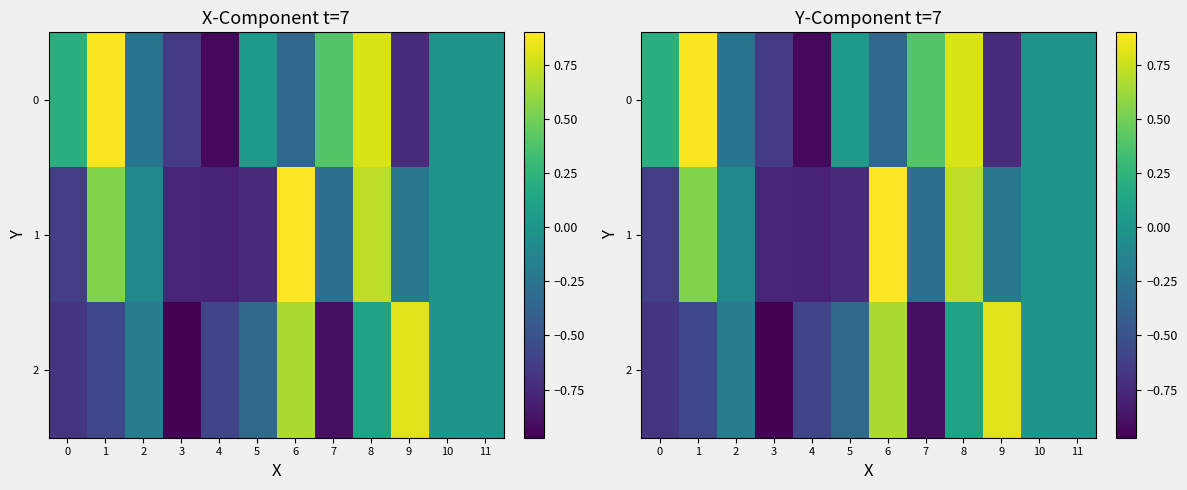

At which category is the sum across all series the highest?

8